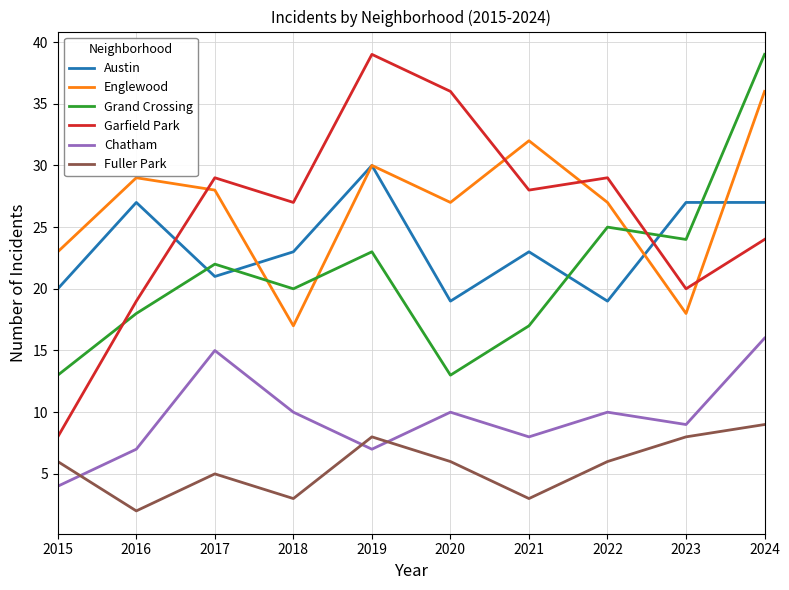

Is it true that Fuller Park equals 12 at 2023?

False